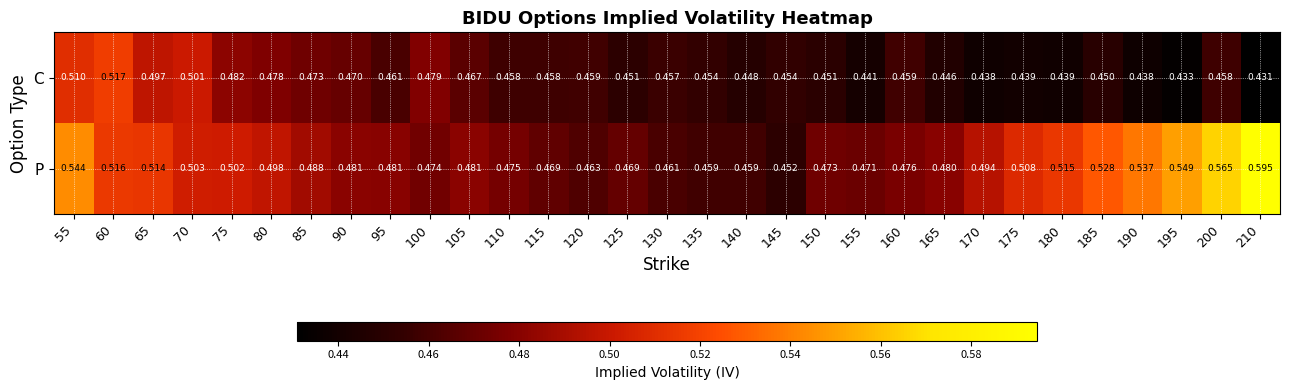

List the series in order of their overall mean, highest first.

P, C